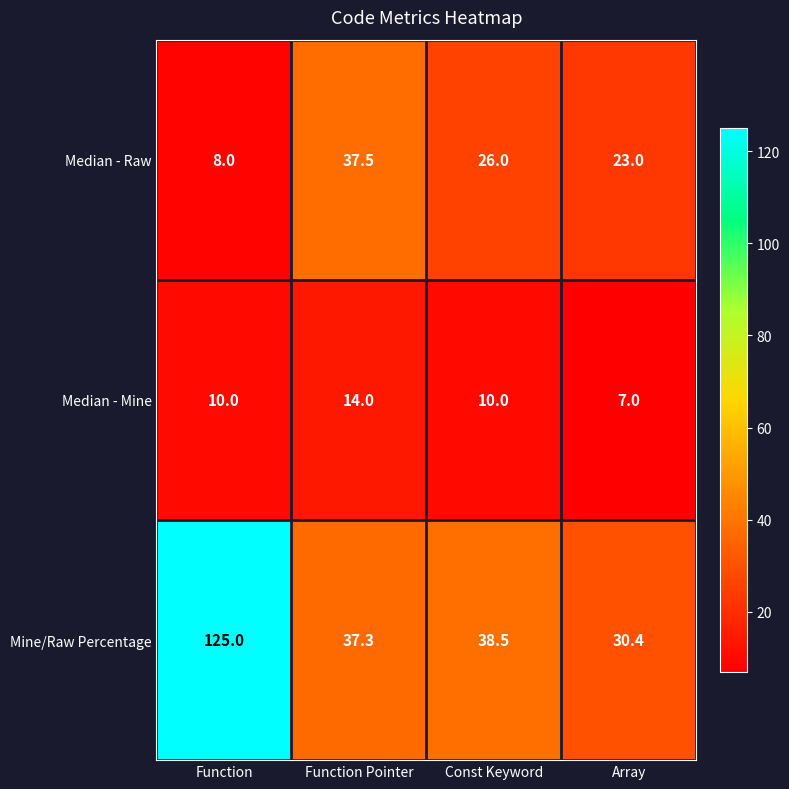

Between Function and Array, which series saw the biggest shift?

Mine/Raw Percentage